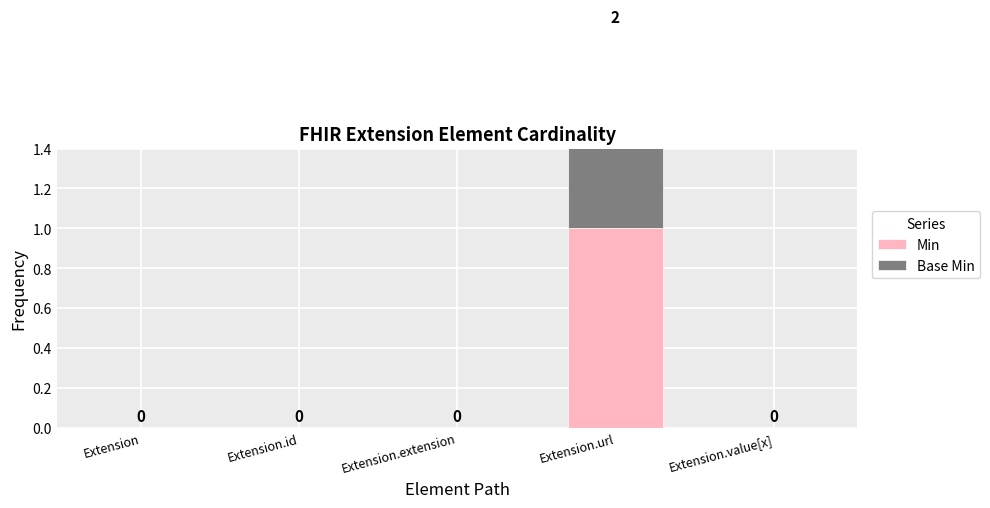

What is the greatest value displayed?

1